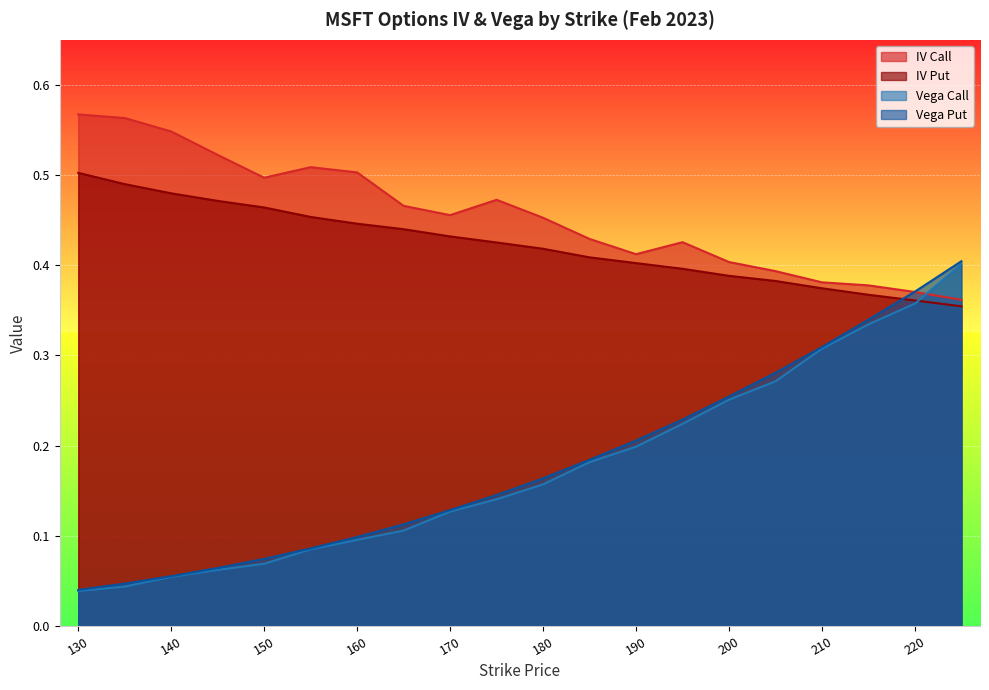

What is the maximum value shown in the chart?

0.6